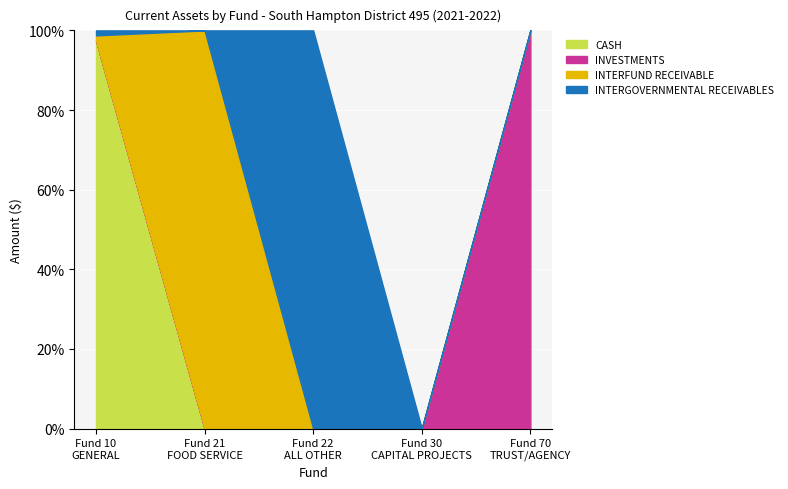

True or false: CASH and INVESTMENTS cross at least once.

False